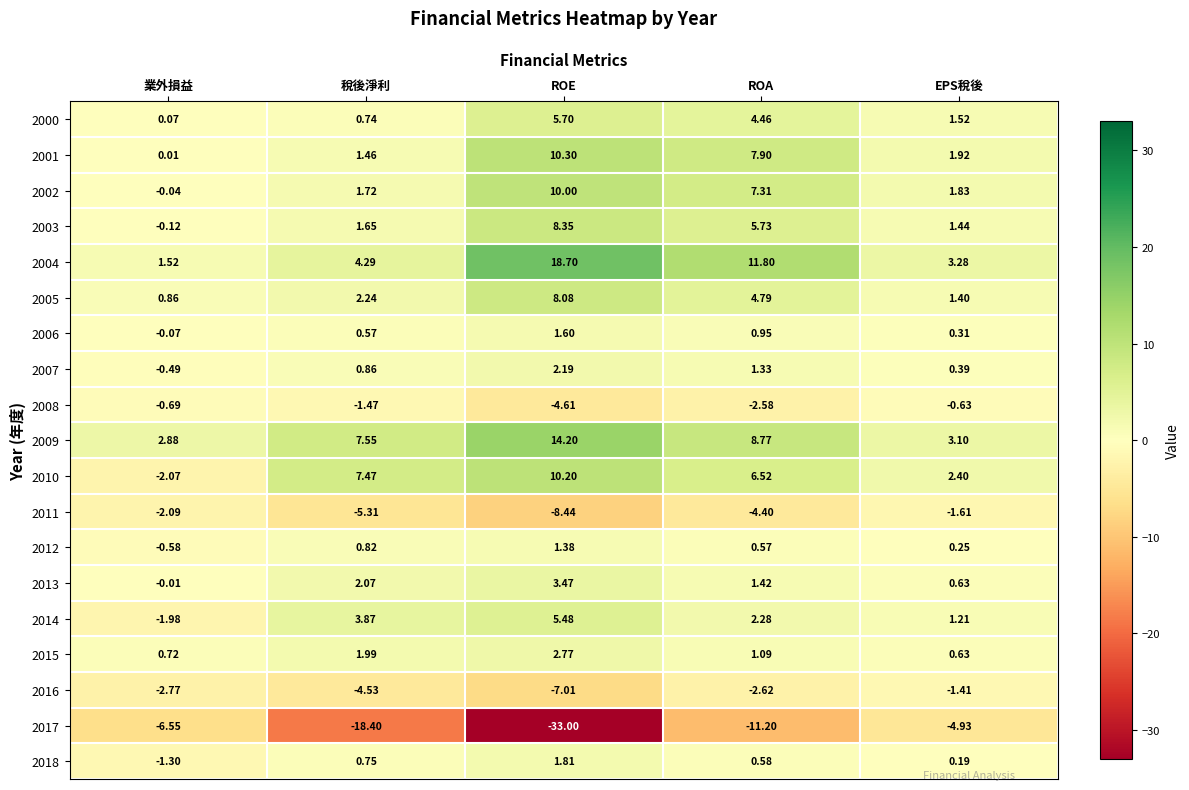

Is the value of 2007 at EPS稅後 greater than the value of 2000 at 業外損益?

Yes